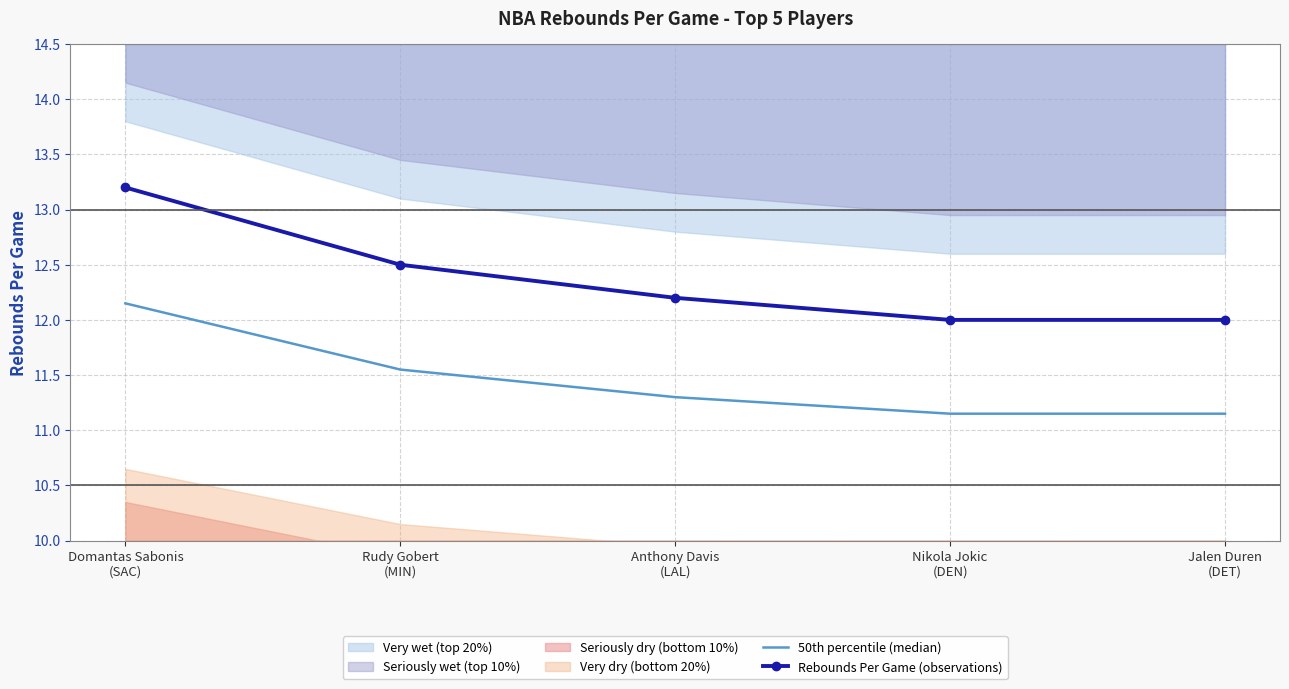

What is the difference between the 50th percentile (median) values at Domantas Sabonis
(SAC) and Rudy Gobert
(MIN)?

0.6